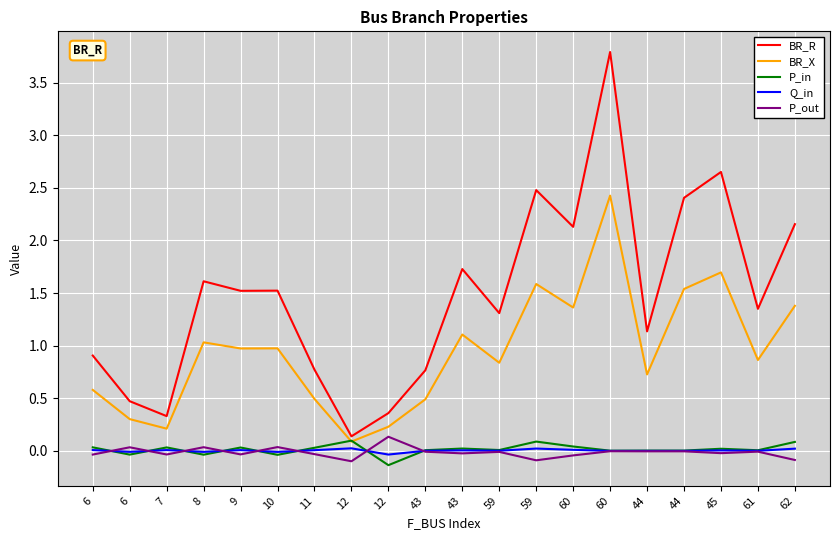

At which label does BR_X reach its minimum?

12